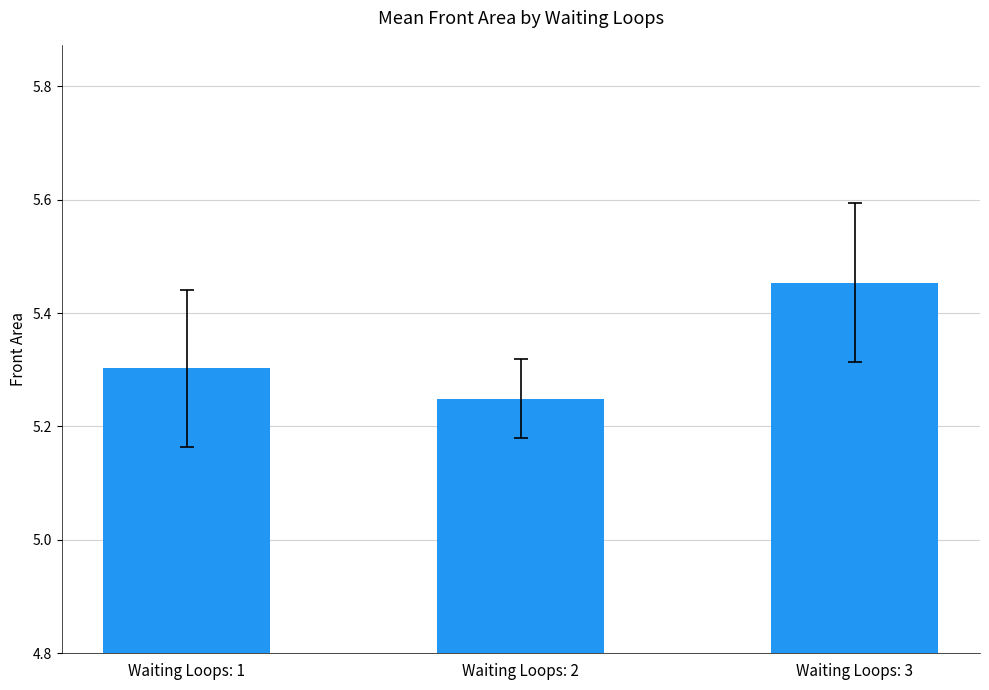

What is the change in value from Waiting Loops: 1 to Waiting Loops: 2?

-0.1